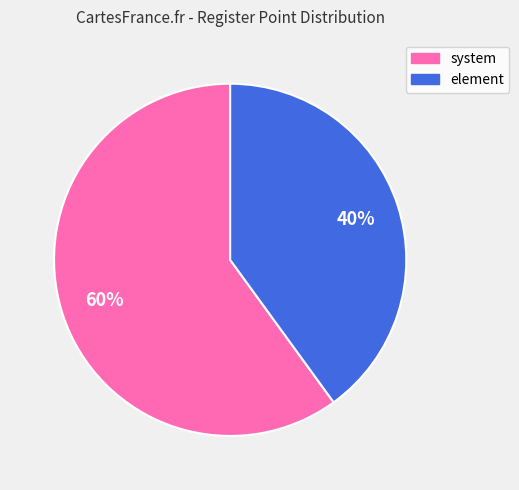

To the nearest percent, what percentage of the pie is system?

60%